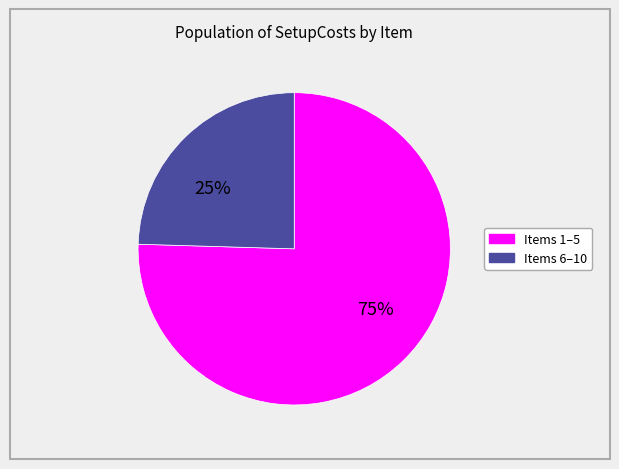

Is there any slice that represents more than half of the pie?

Yes